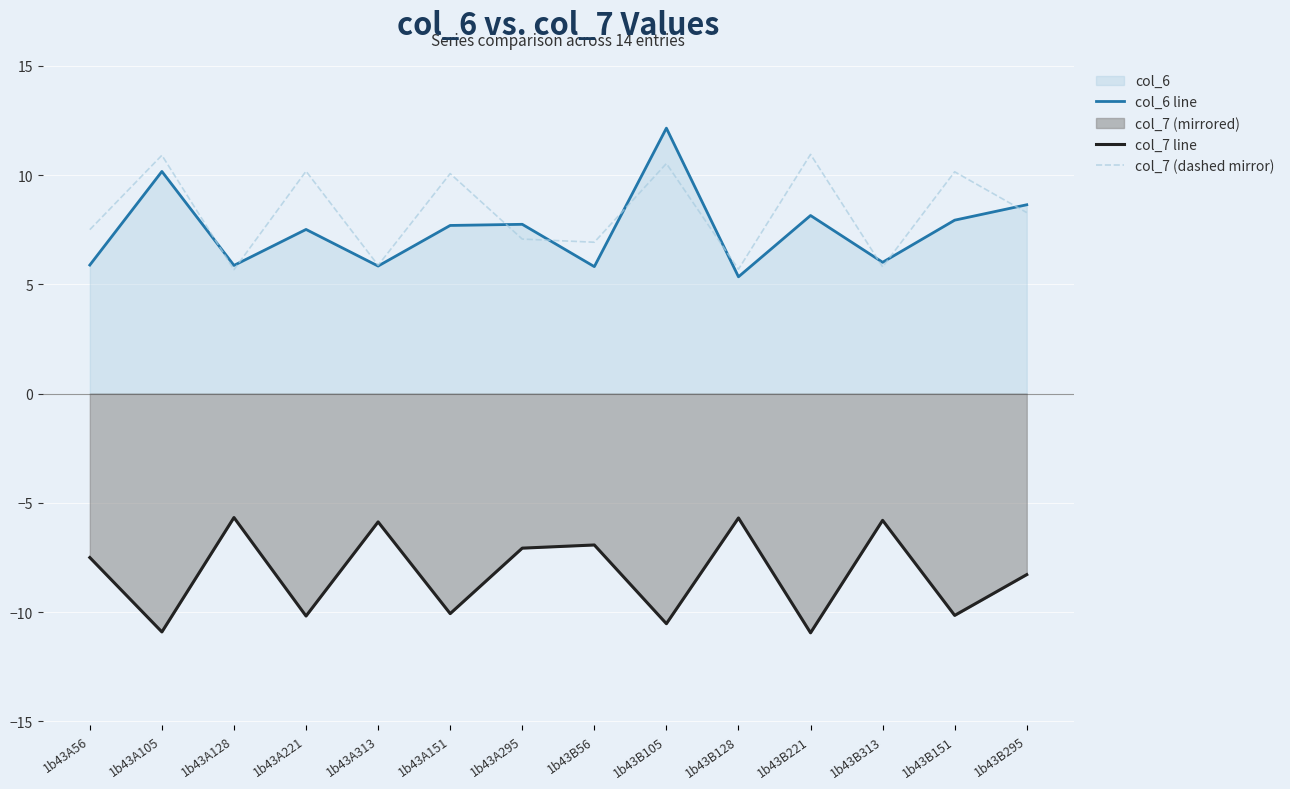

What is the difference between the highest and lowest values at 1b43B313?

11.8